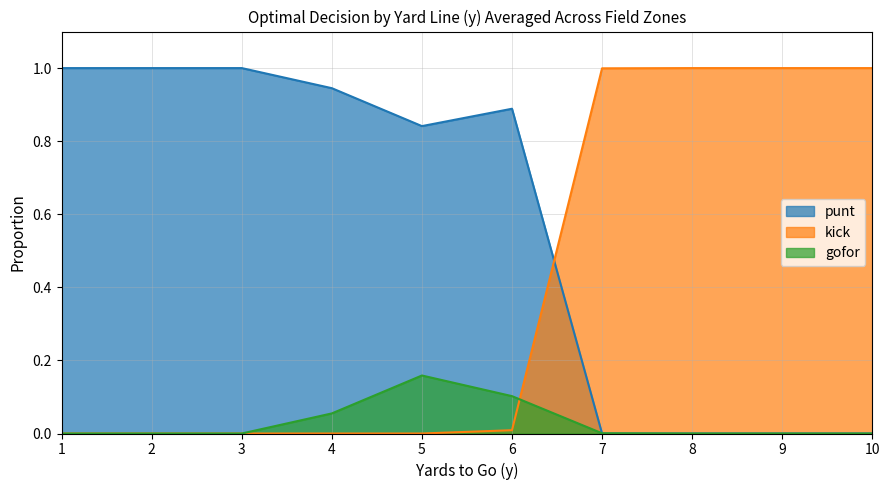

True or false: punt and kick cross at least once.

True